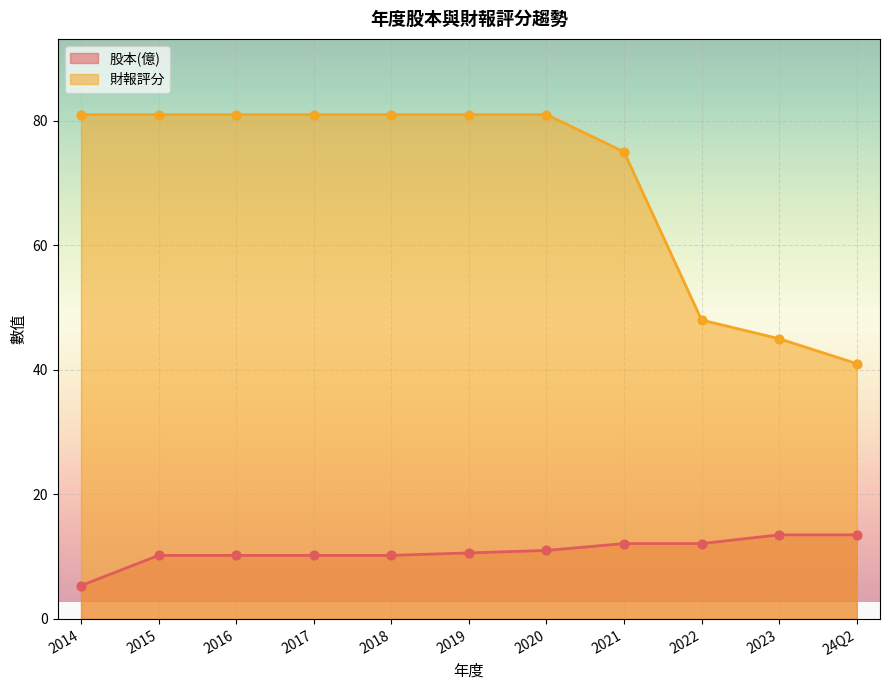

What are all the series names shown in the legend?

股本(億), 財報評分